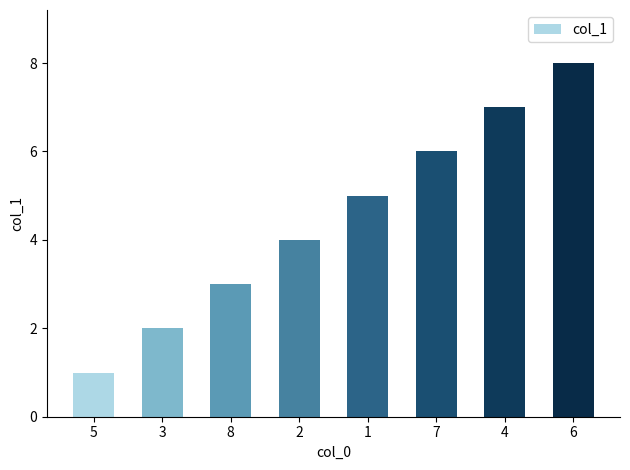

What is the label of the 6th bar from the left?

7